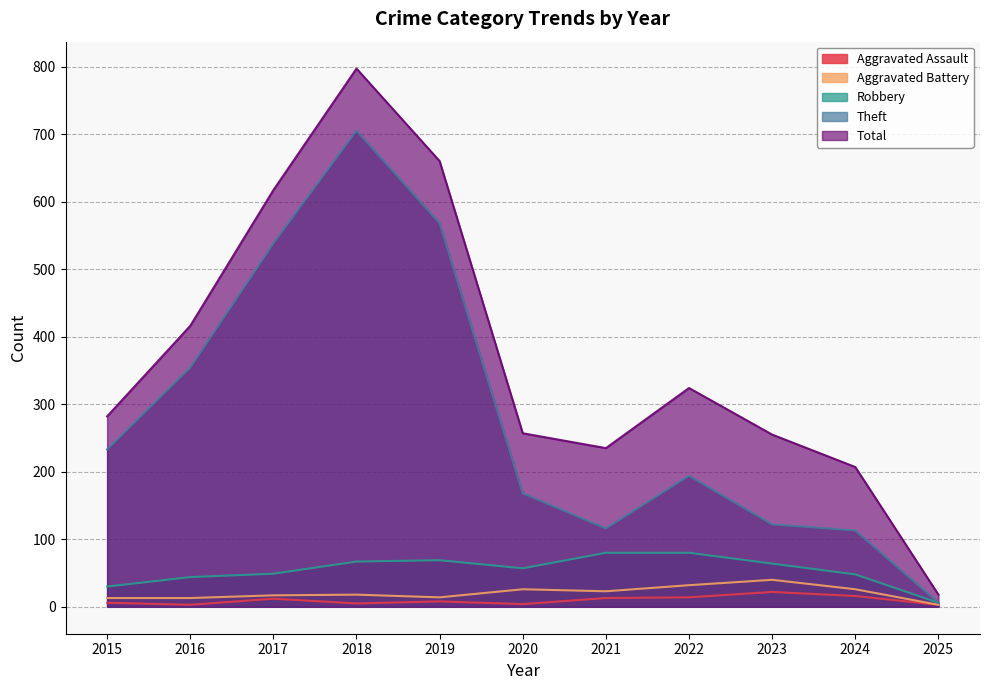

Which category has the highest value in the Aggravated Assault series?

2023